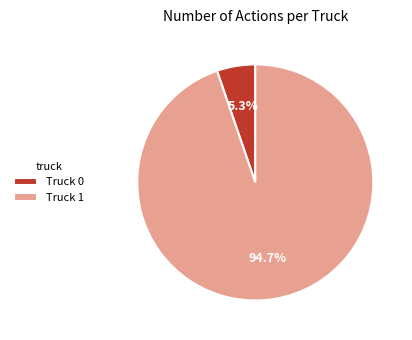

Count the number of slices in the pie.

2